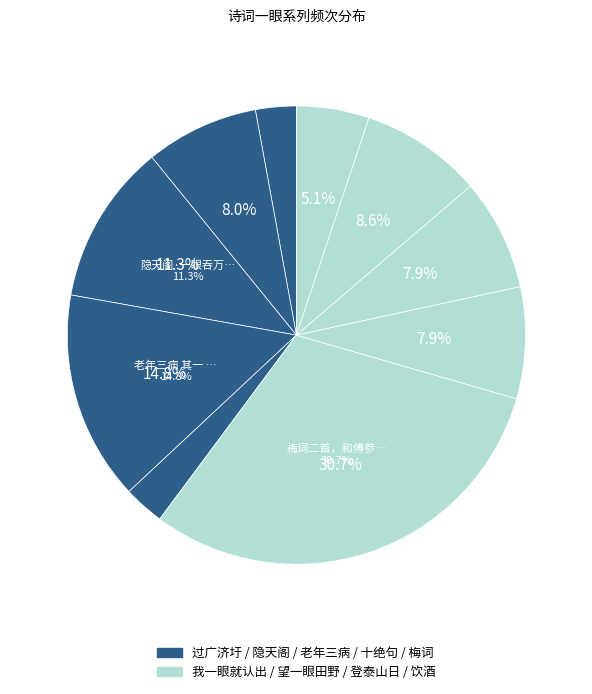

True or false: 十绝句·一眼空山空复空 accounts for 1% of the total.

False